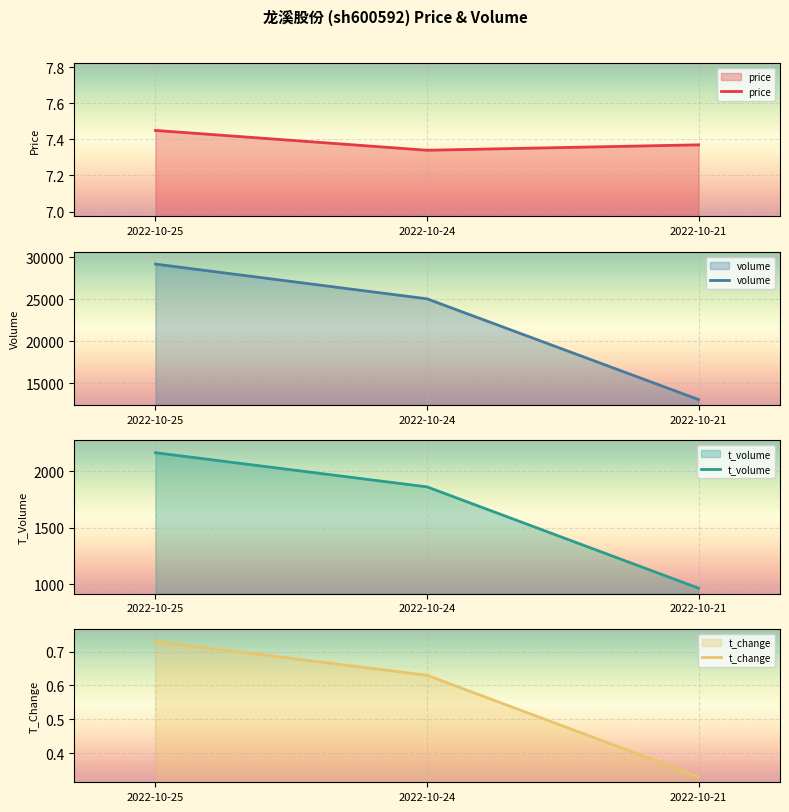

At which category is the sum across all series the highest?

2022-10-25